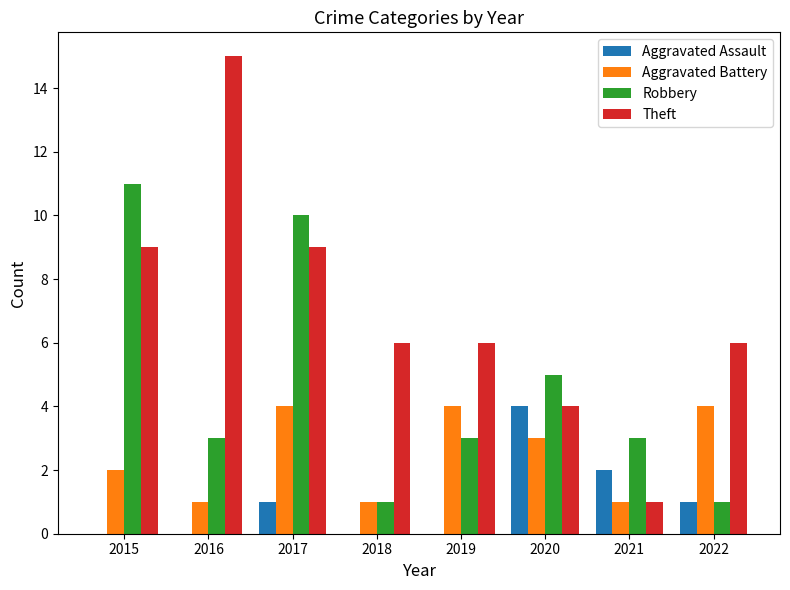

Reading left to right, list all the values displayed in this chart.

Aggravated Assault: 2015=0	2016=0	2017=1	2018=0	2019=0	2020=4	2021=2	2022=1
Aggravated Battery: 2015=2	2016=1	2017=4	2018=1	2019=4	2020=3	2021=1	2022=4
Robbery: 2015=11	2016=3	2017=10	2018=1	2019=3	2020=5	2021=3	2022=1
Theft: 2015=9	2016=15	2017=9	2018=6	2019=6	2020=4	2021=1	2022=6